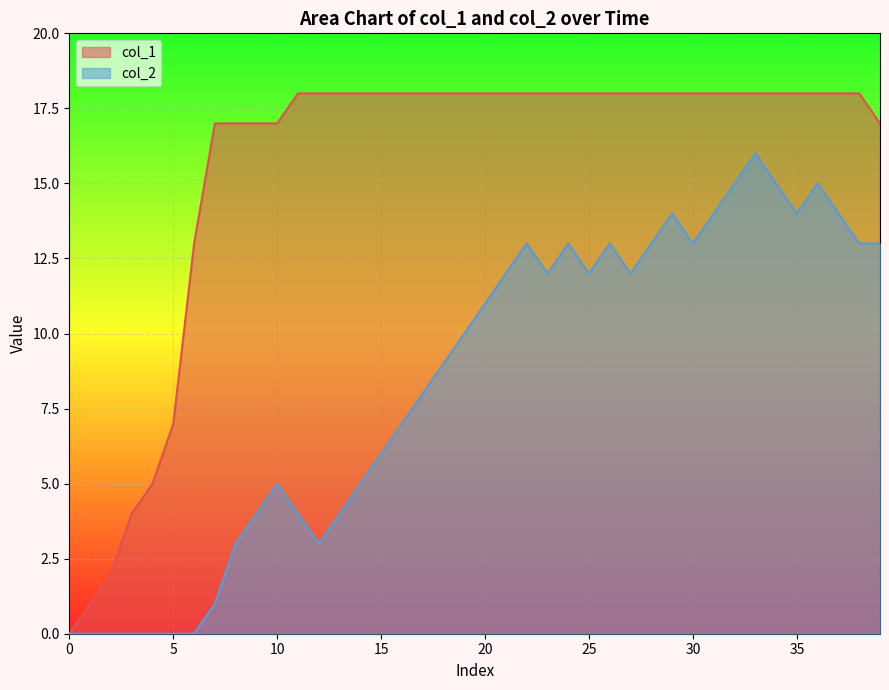

How many data points does each series have?

40